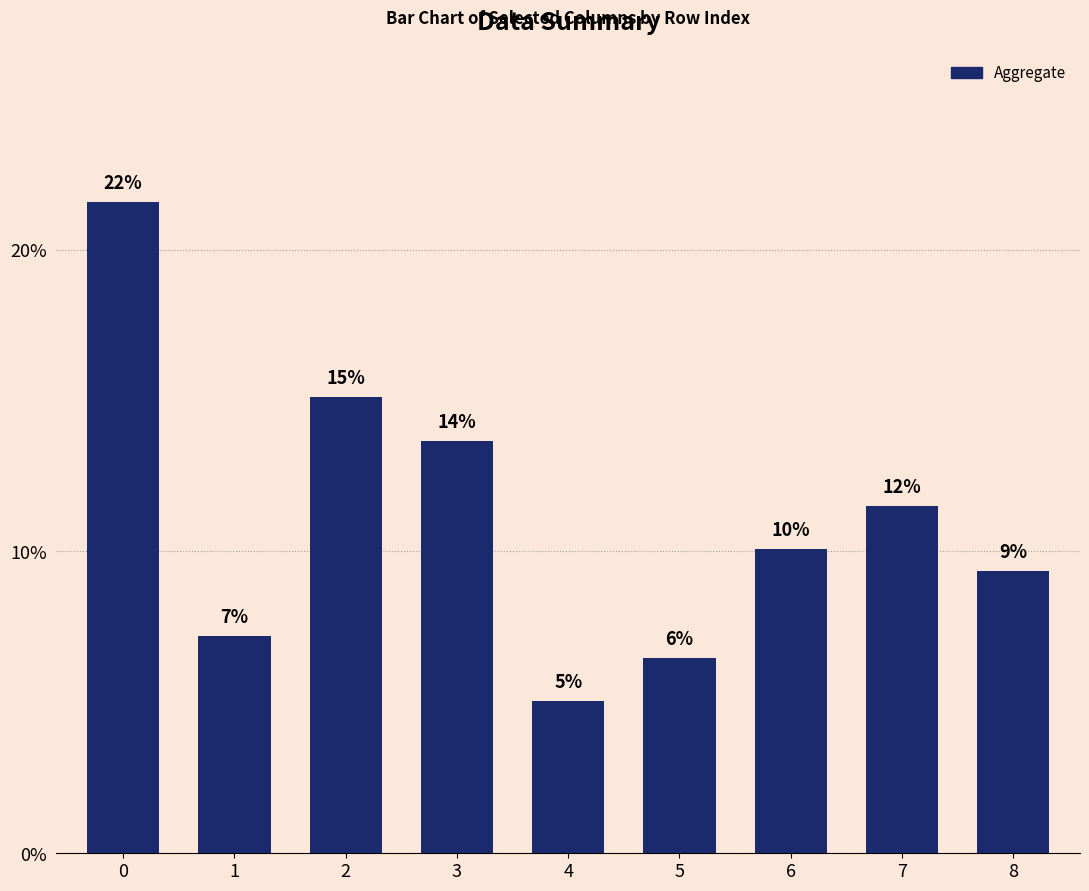

Are the bars horizontal?

No